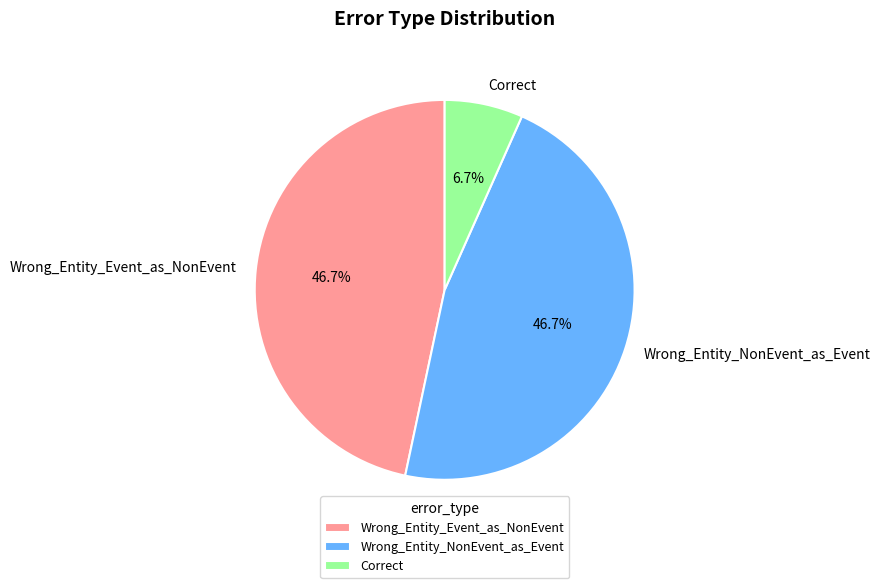

Is it true that Wrong_Entity_Event_as_NonEvent is 47% of the pie?

True